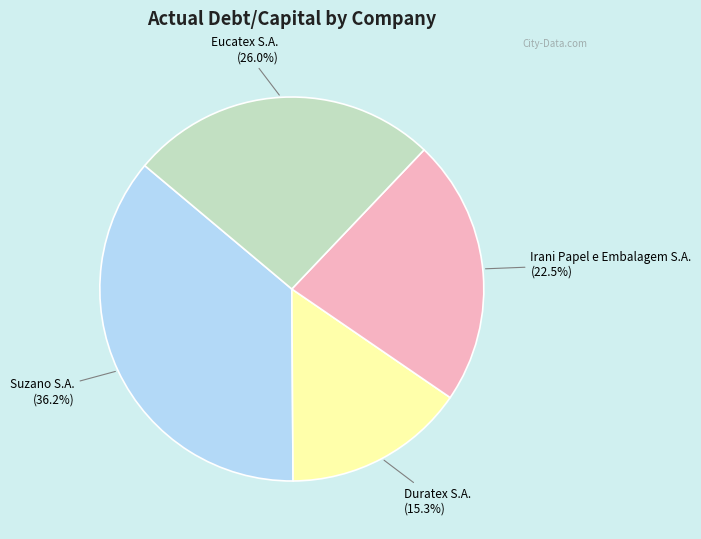

Which slice is the largest?

Suzano S.A.